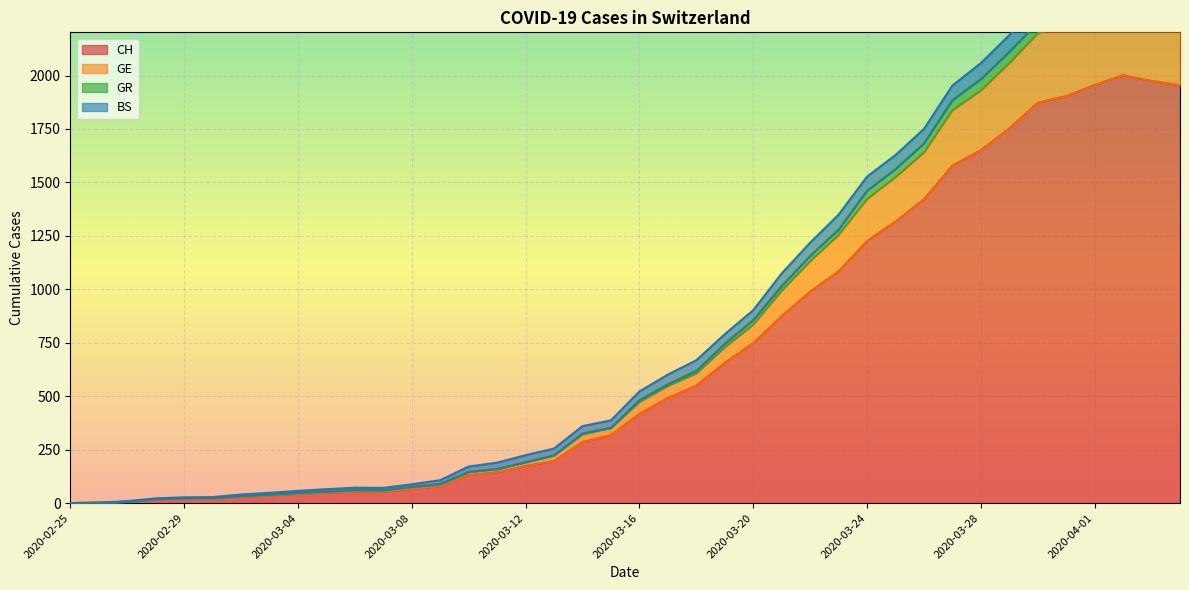

Count the number of categories in the chart.

40